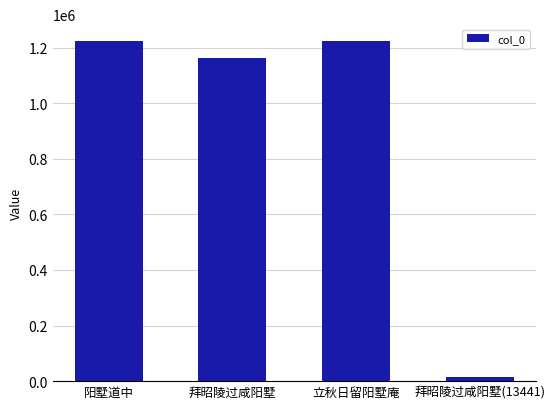

What is the difference between the second highest and second lowest values?

61452